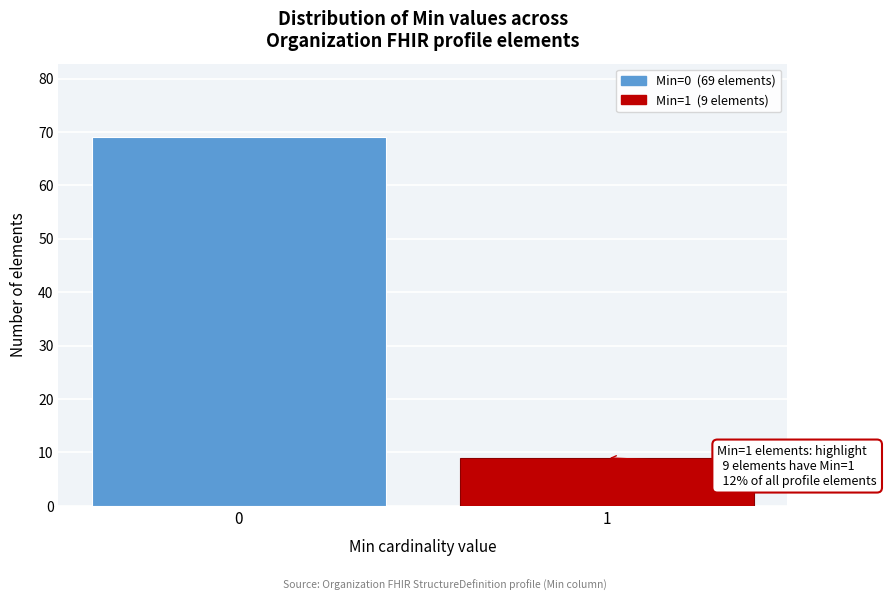

Reading left to right, what are all the values shown in this chart?

0=69	1=9